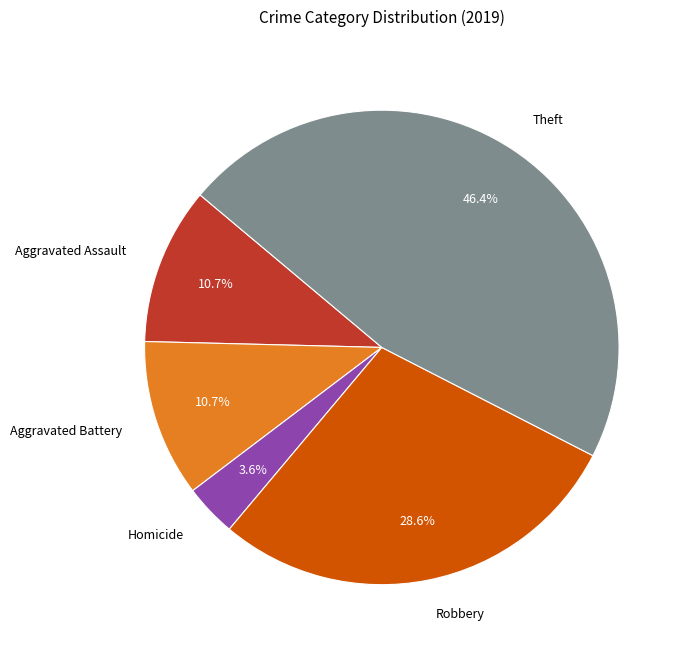

Which category has the biggest portion of the pie?

Theft